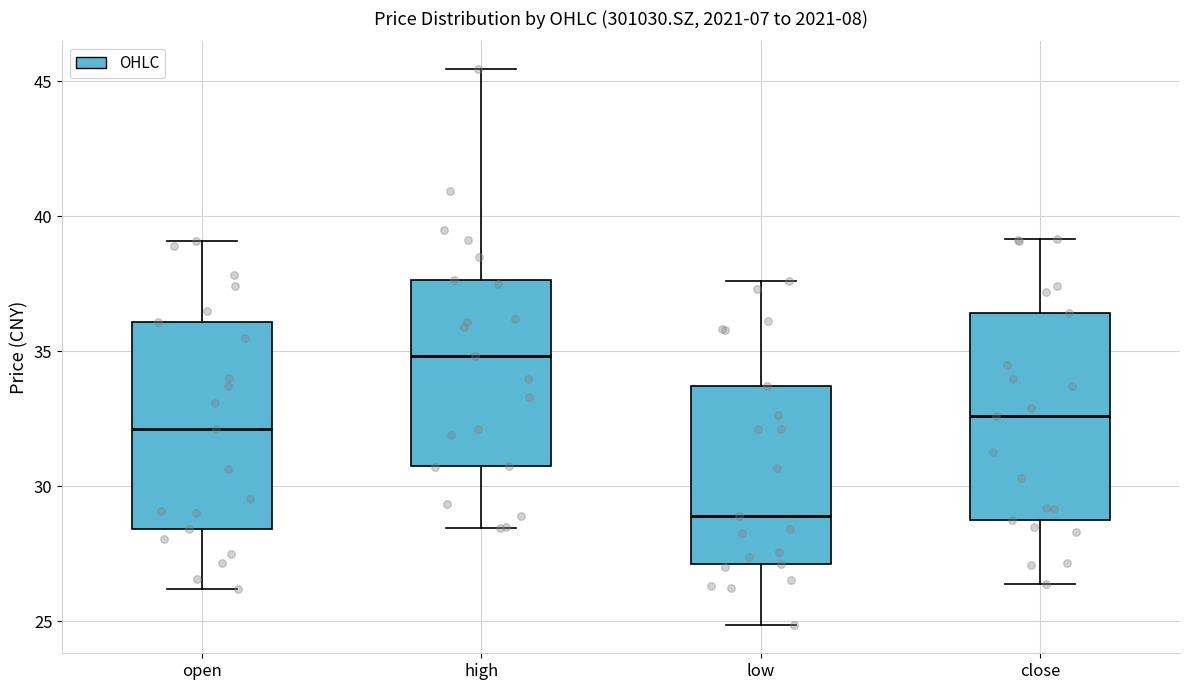

Reading left to right, read every box against the y-axis: the position of its median line, the range the box covers, and the ends of its whiskers. The values are not printed on the chart, so give them approximately, as read against the axis.

open: median 32.0, box 28.5 to 36.0, whiskers 26.0 to 39.0
high: median 35.0, box 31.0 to 37.5, whiskers 28.5 to 45.5
low: median 29.0, box 27.0 to 33.5, whiskers 25.0 to 37.5
close: median 32.5, box 28.5 to 36.5, whiskers 26.5 to 39.0